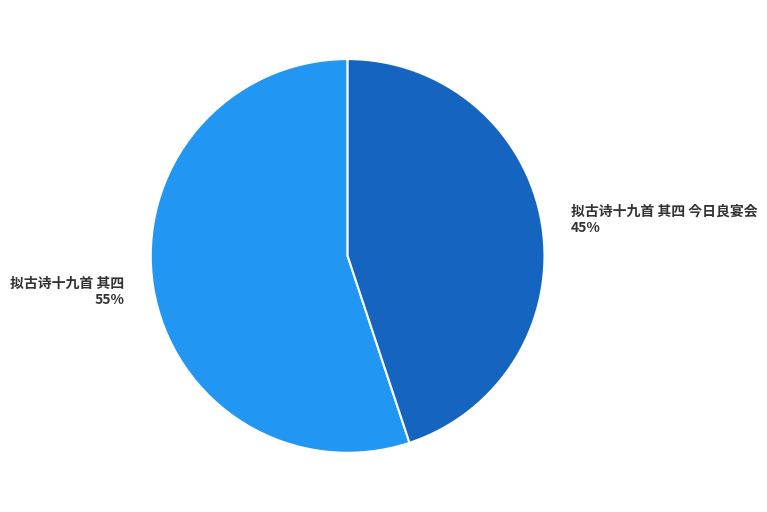

Count the number of slices in the pie.

2